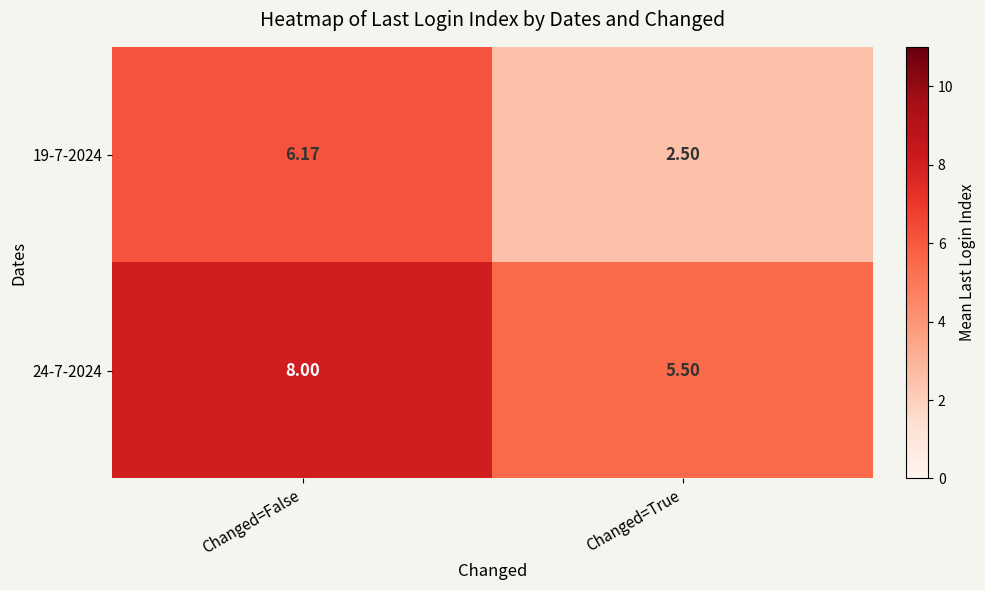

Count the number of categories in the chart.

2